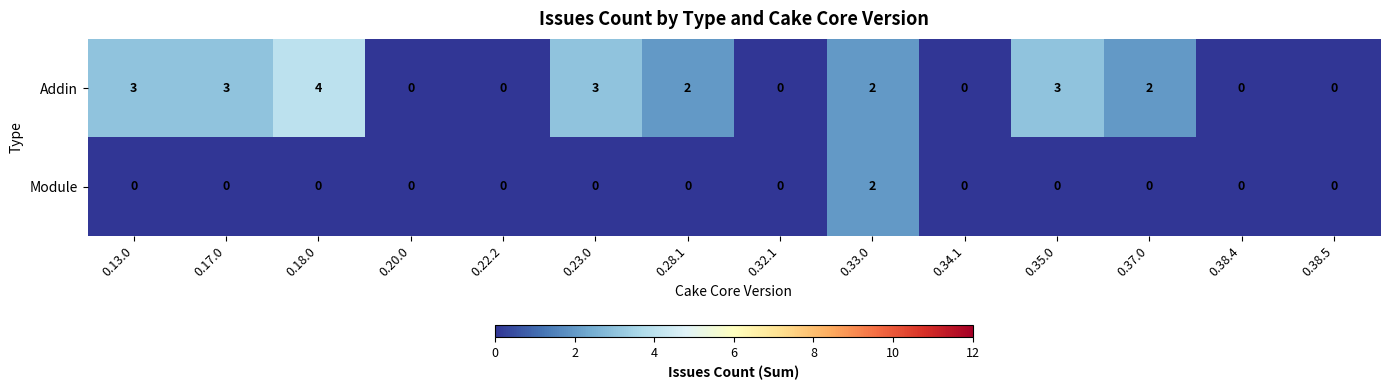

True or false: Addin has a value of 1 at 0.13.0.

False